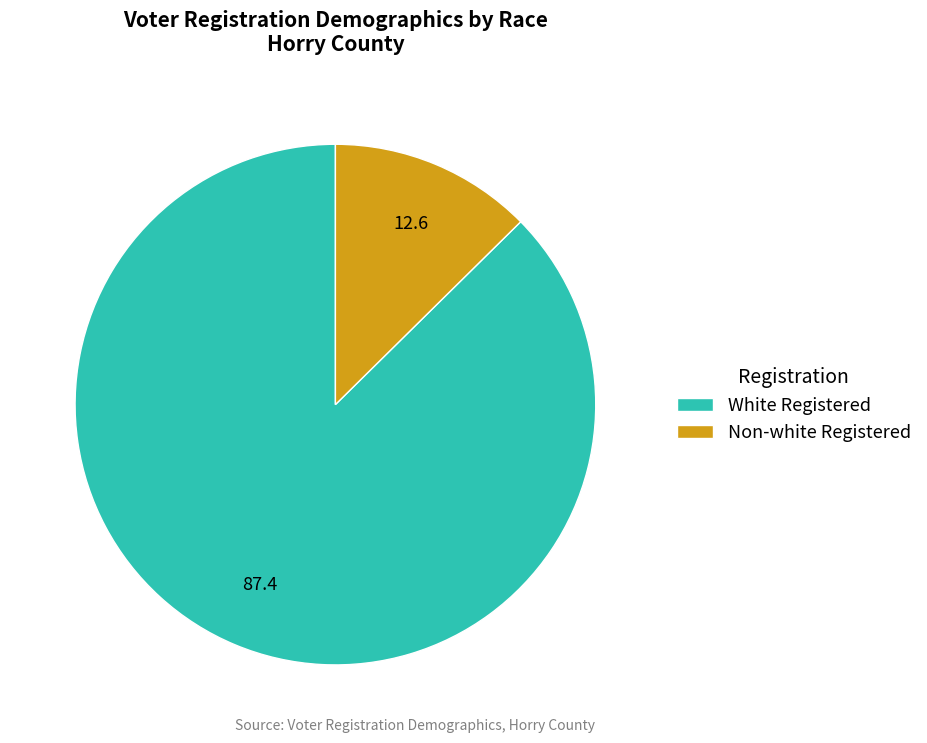

Between White Registered and Non-white Registered, which is larger?

White Registered